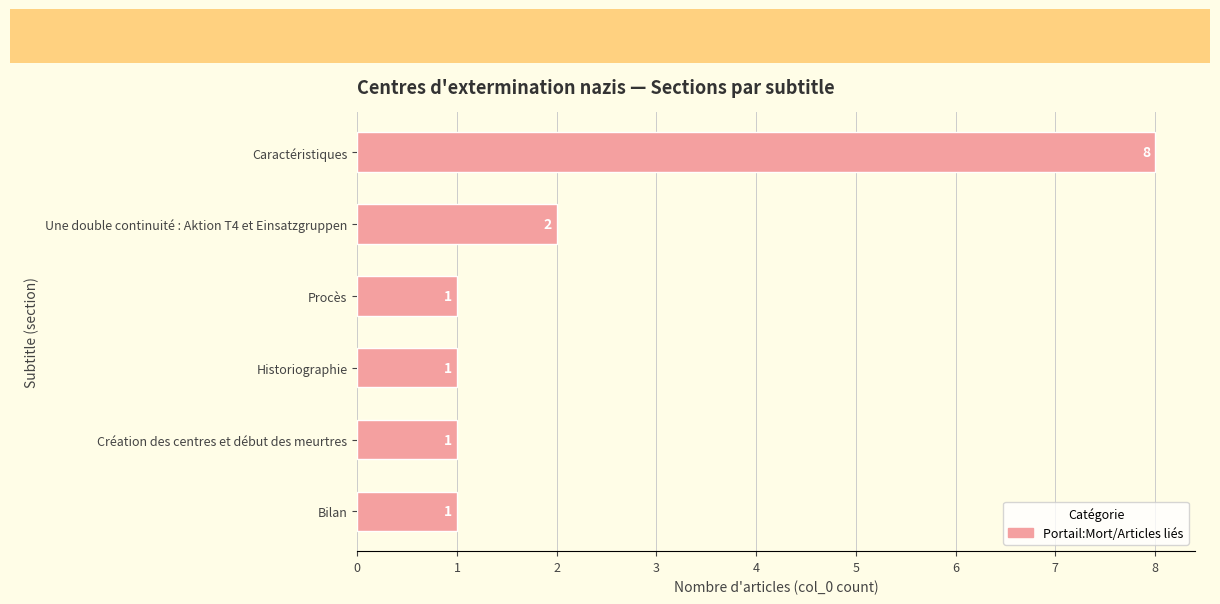

What is the difference between the second highest and second lowest values?

1